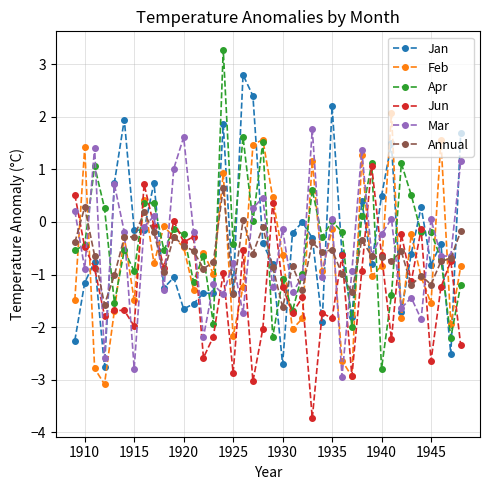

What is the value of the Apr point at the 29th from the left?

-2.0